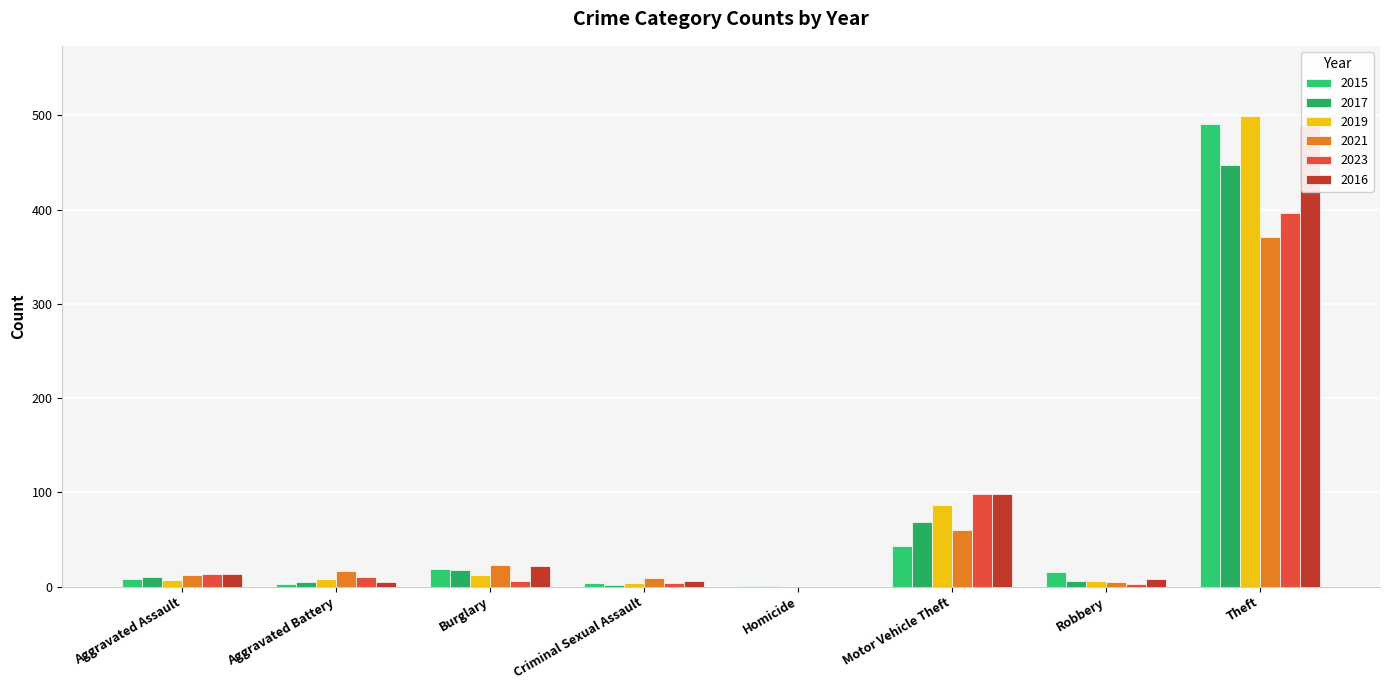

Rank the series at Criminal Sexual Assault from lowest to highest value.

2017, 2015, 2019, 2023, 2016, 2021